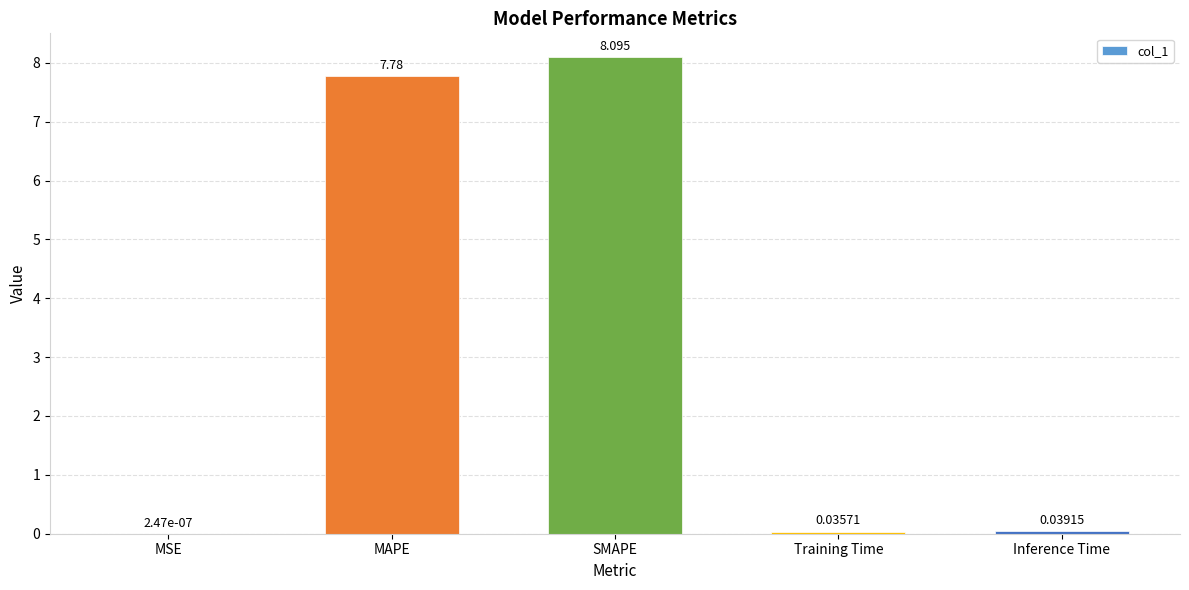

At which label is the value closest to 4?

MAPE